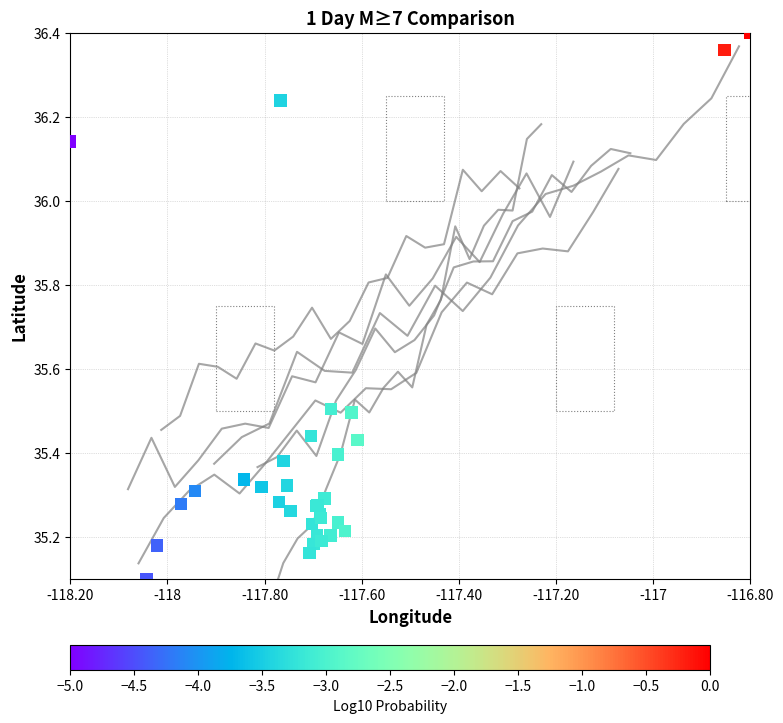

What Y value in the scatter plot is closest to 35?

35.1